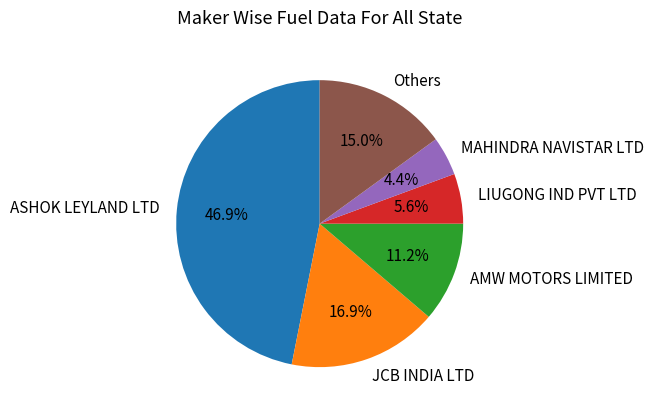

Which slice is the largest?

ASHOK LEYLAND LTD